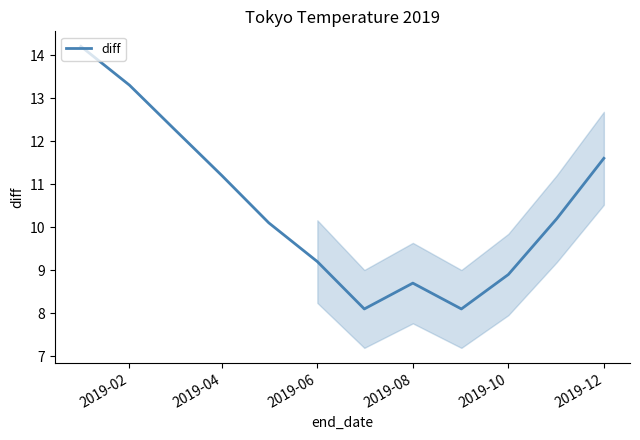

How many interior local peaks (higher than both neighbors) does the data have?

1